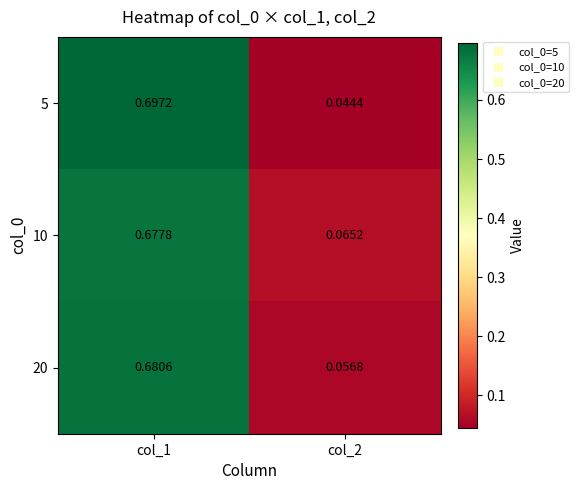

Which series has the largest total across all categories?

10